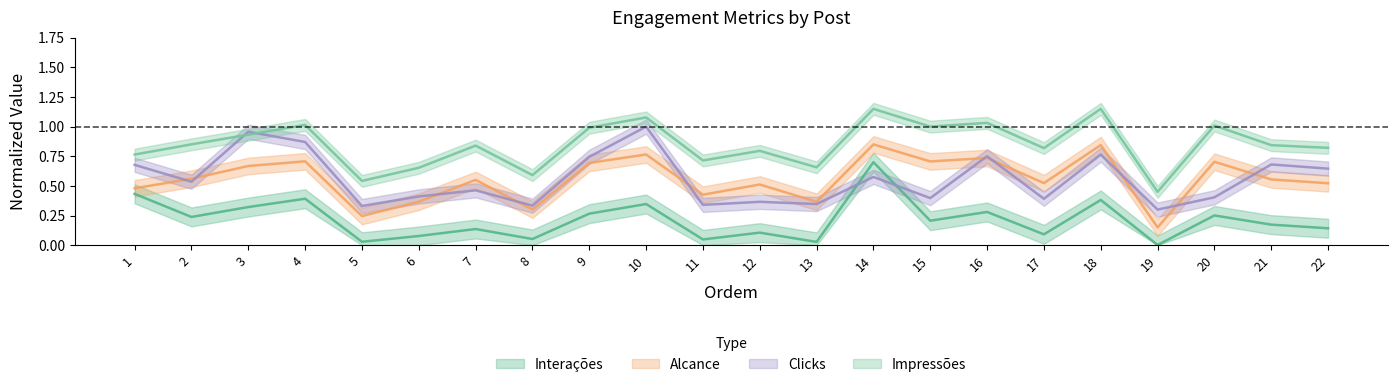

Where is Alcance nearest to the value 0?

19